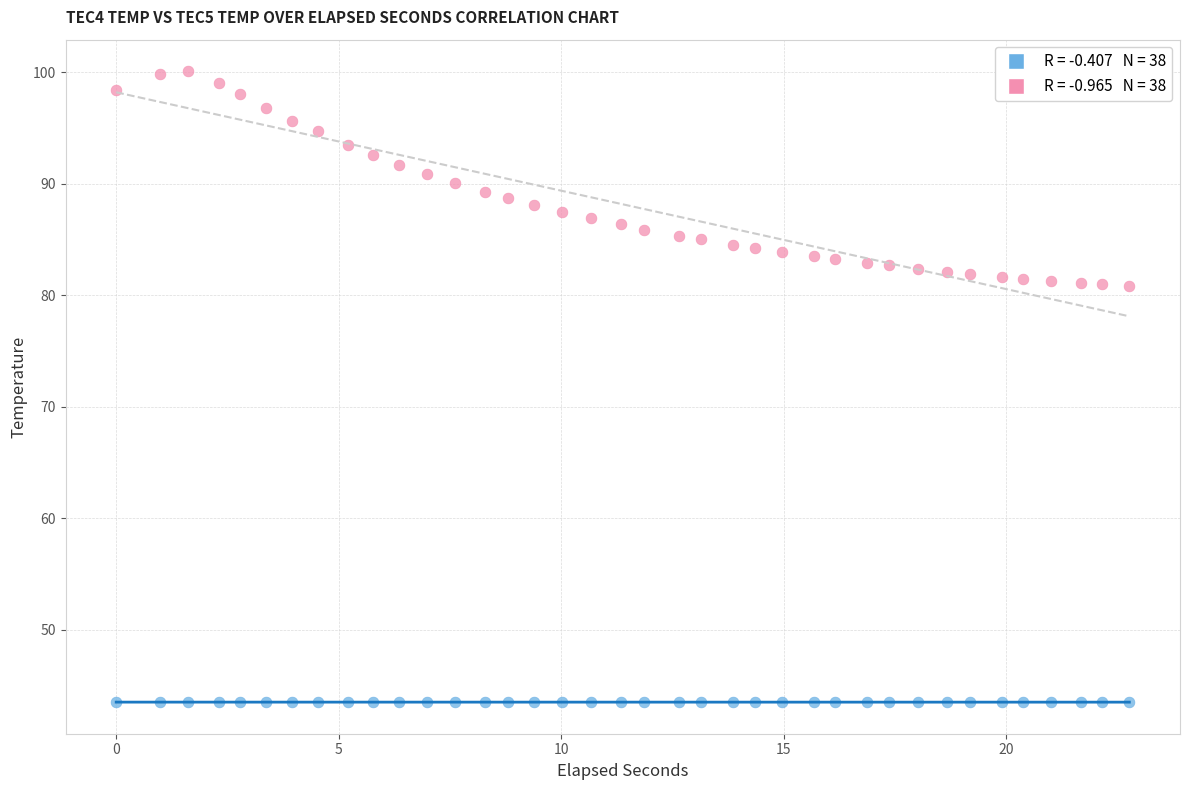

Across all data points, what is the range of Y values (max minus min)?

56.6